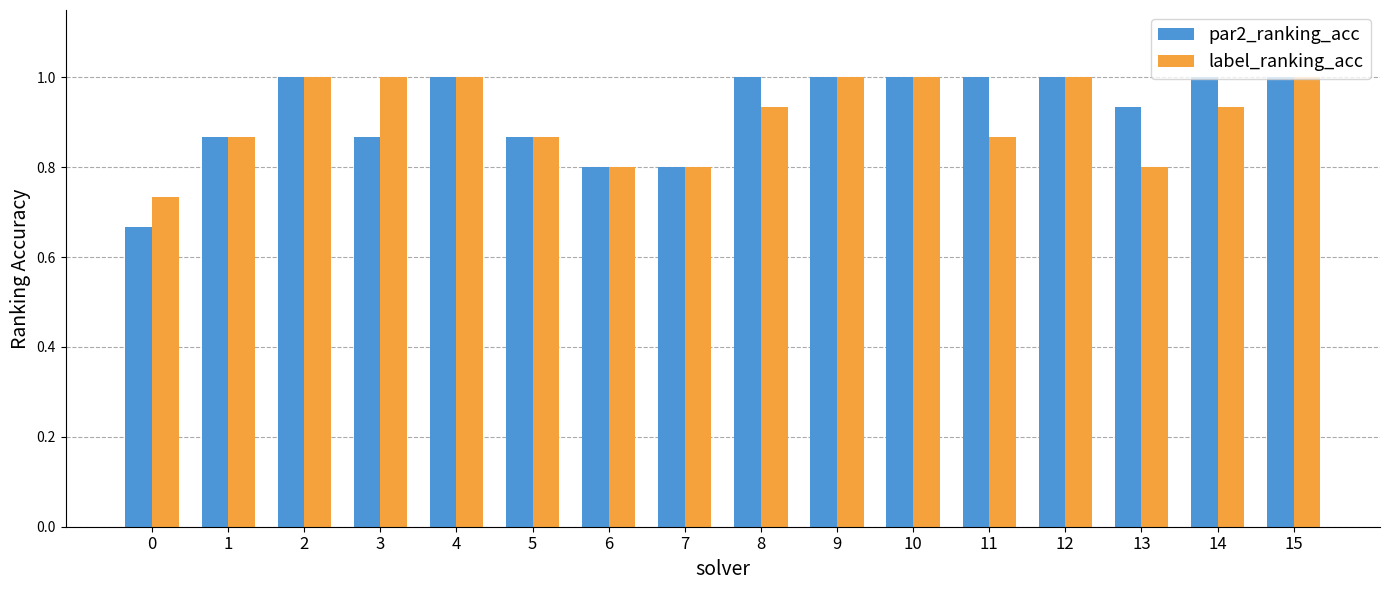

What is the spread (max minus min) of values at 0?

0.1